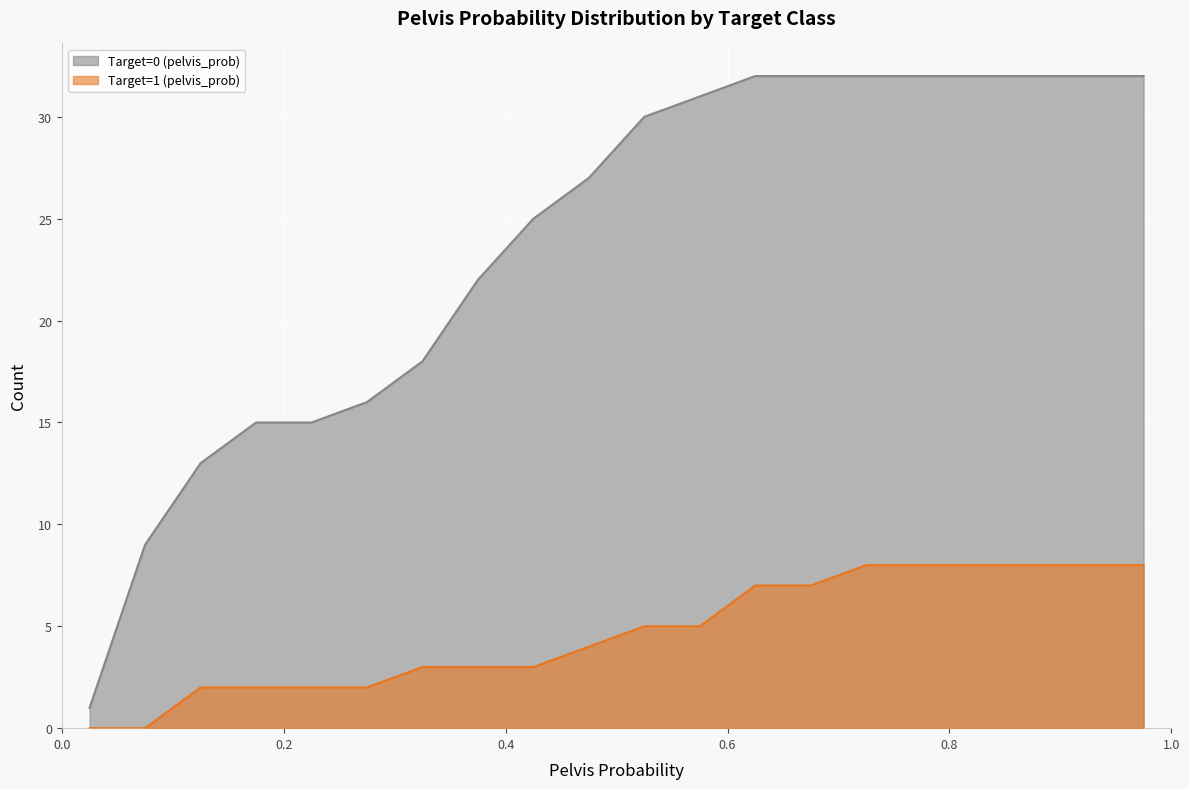

What is the difference between the second highest and second lowest values in the Target=0 (pelvis_prob) series?

23